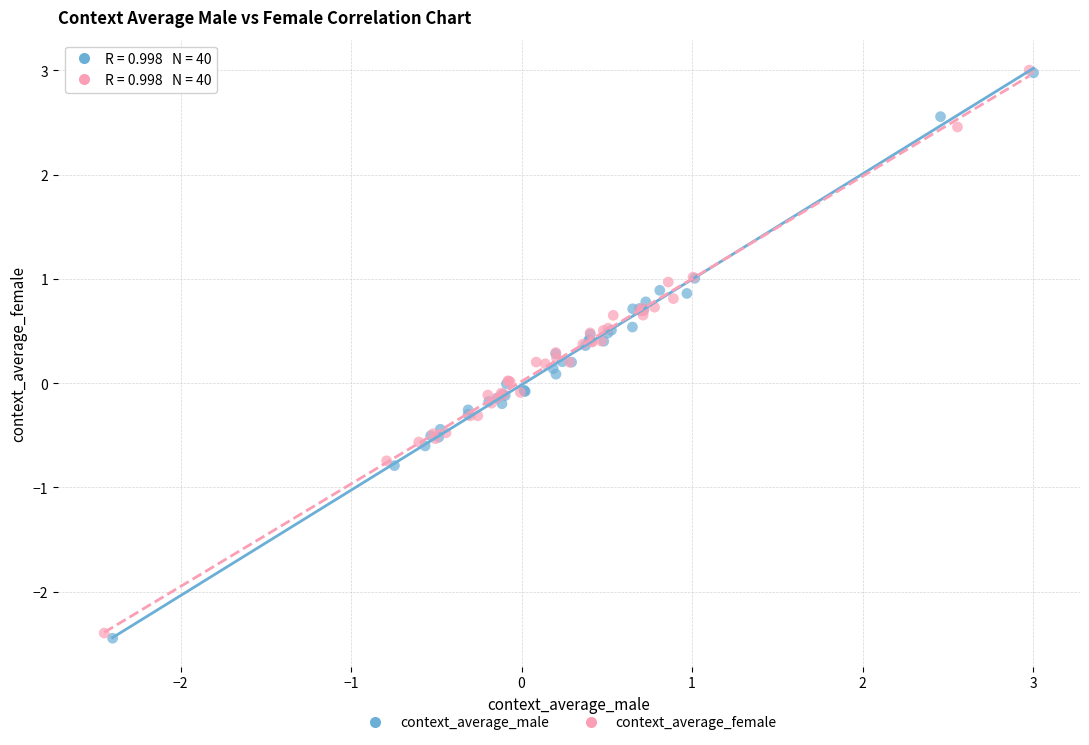

Which series has the largest Y range (max minus min)?

context_average_male